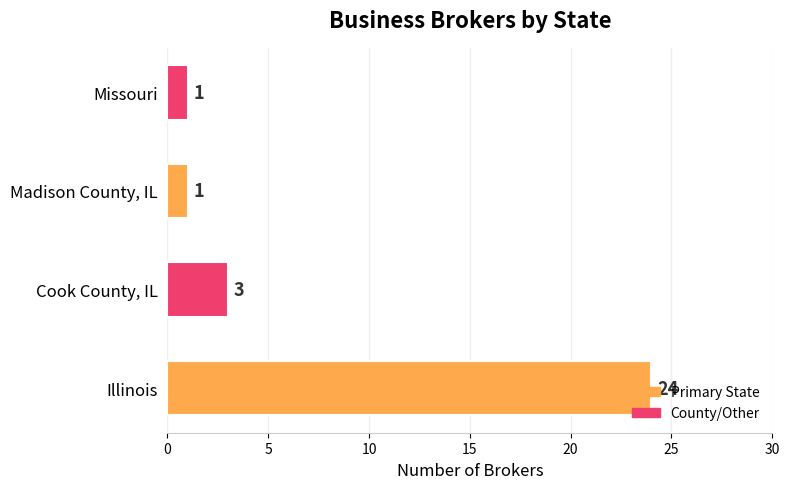

The value at Illinois is 8. True or false?

False